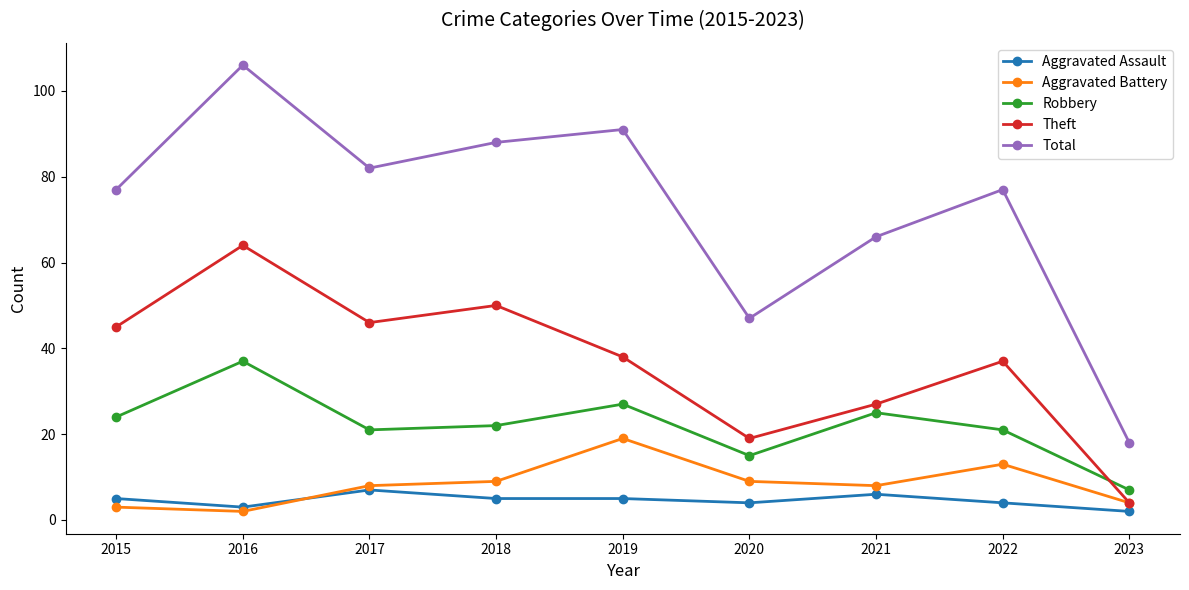

Which category has the highest value across all series?

2016